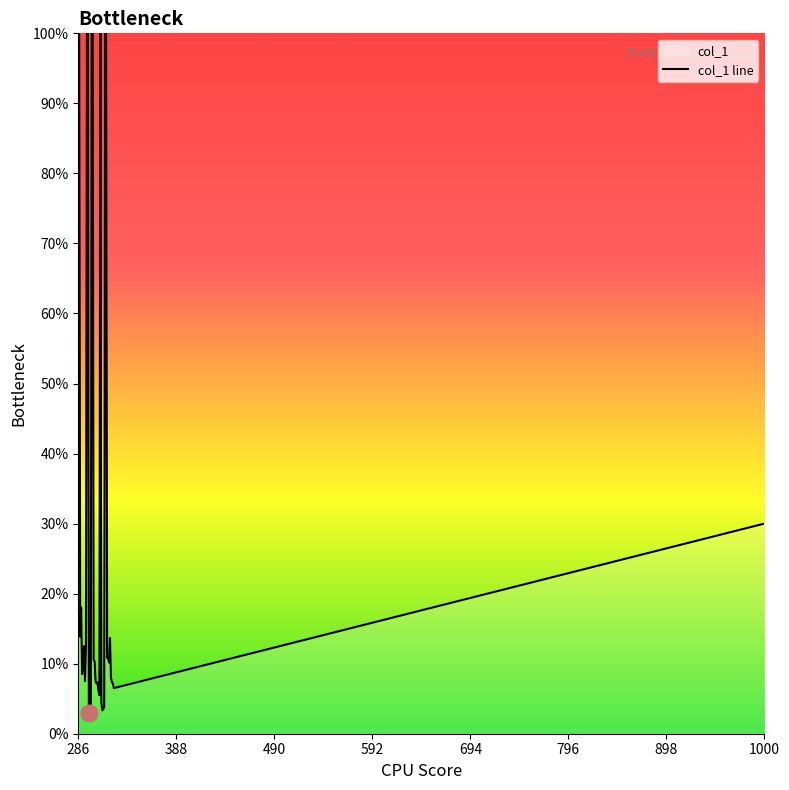

What is the sum of all values?

1167.2